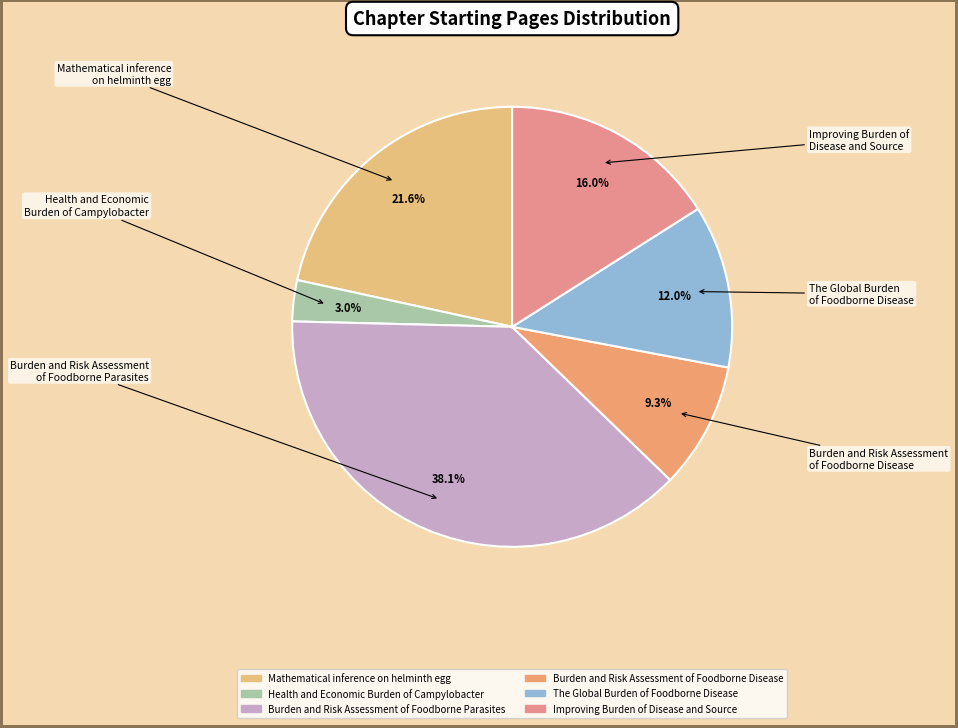

Approximately how many times larger is the value at Burden and Risk Assessment of Foodborne Disease compared to Mathematical inference on helminth egg?

0.4